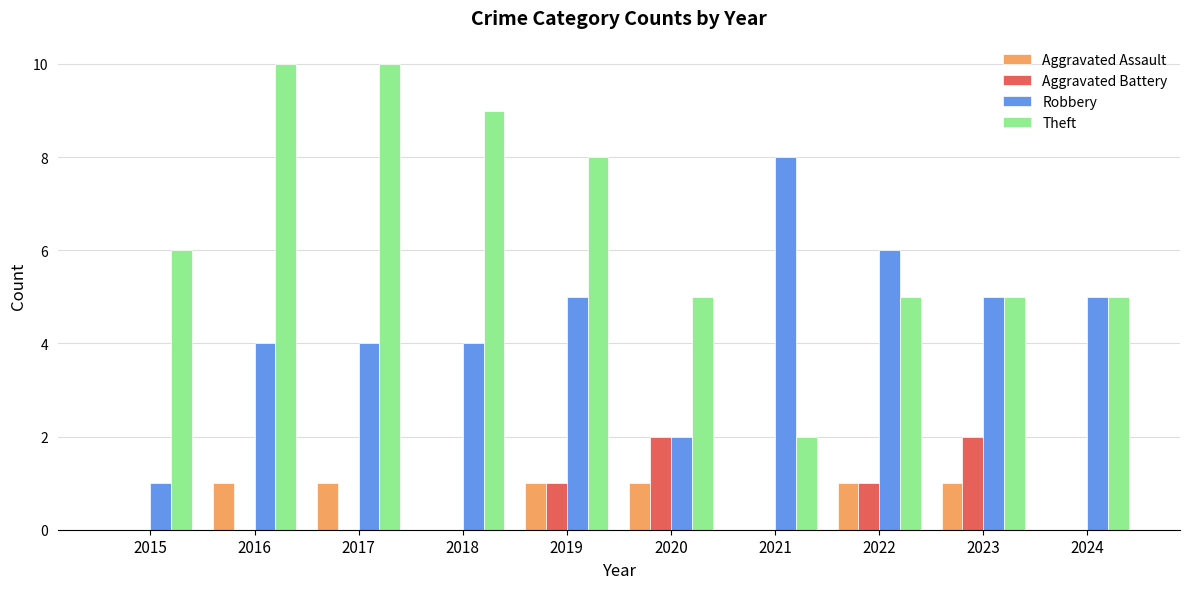

What is the total value across all series at 2021?

10